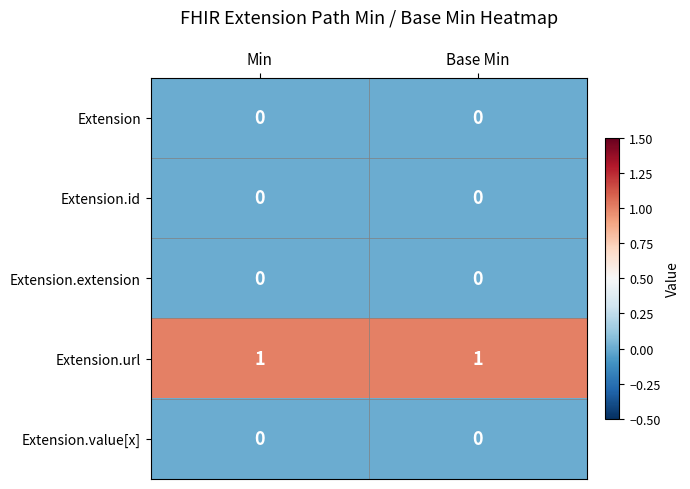

What is the total value across all series at Min?

1